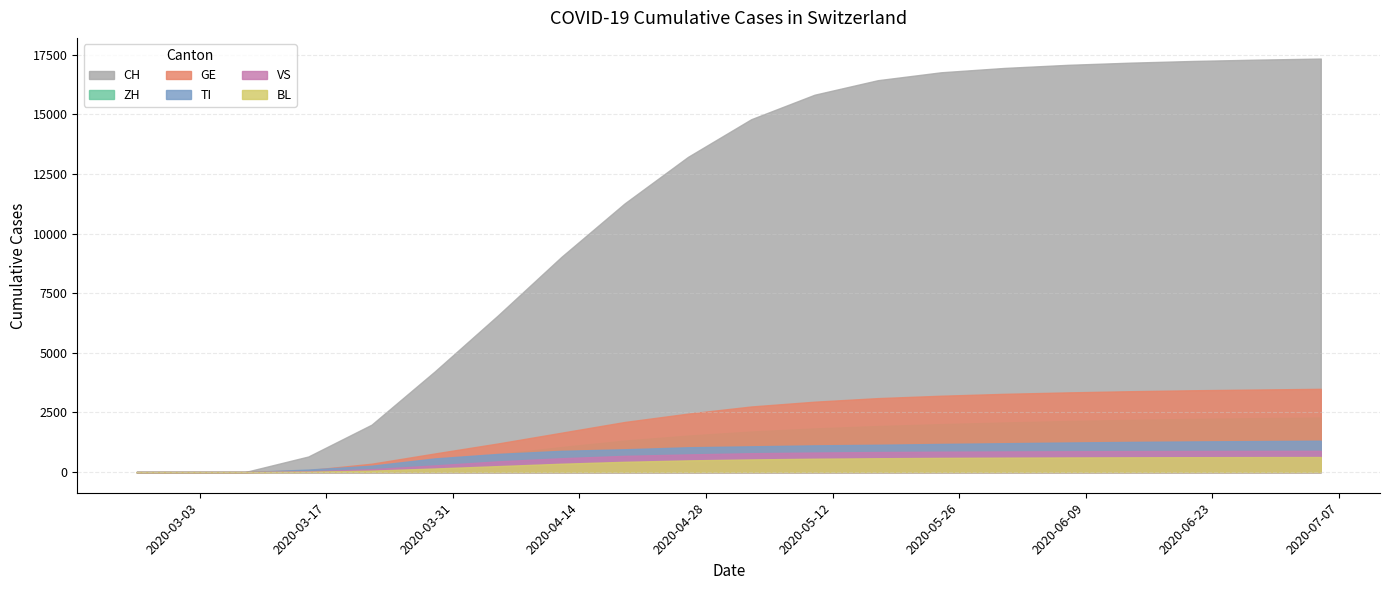

What is the difference between the highest and lowest values at 2020-03-22?

1926